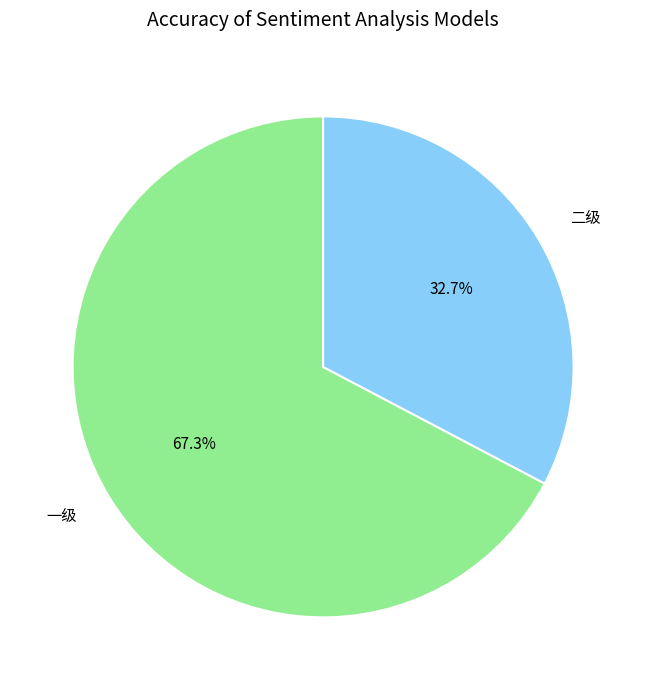

Which slice is the smallest?

二级